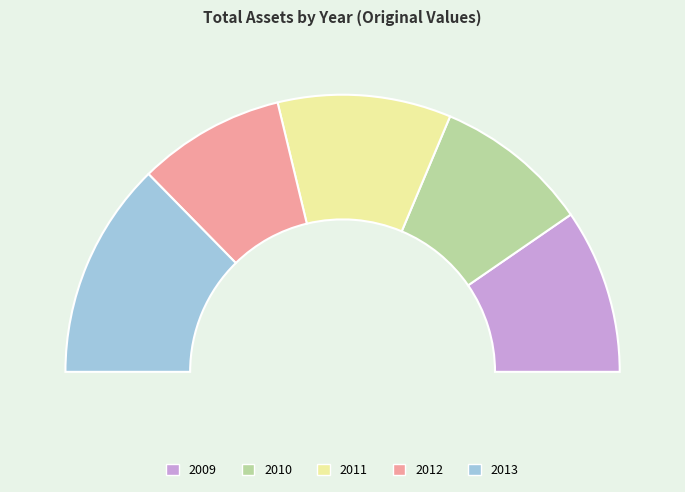

How many segments does this pie chart have?

5